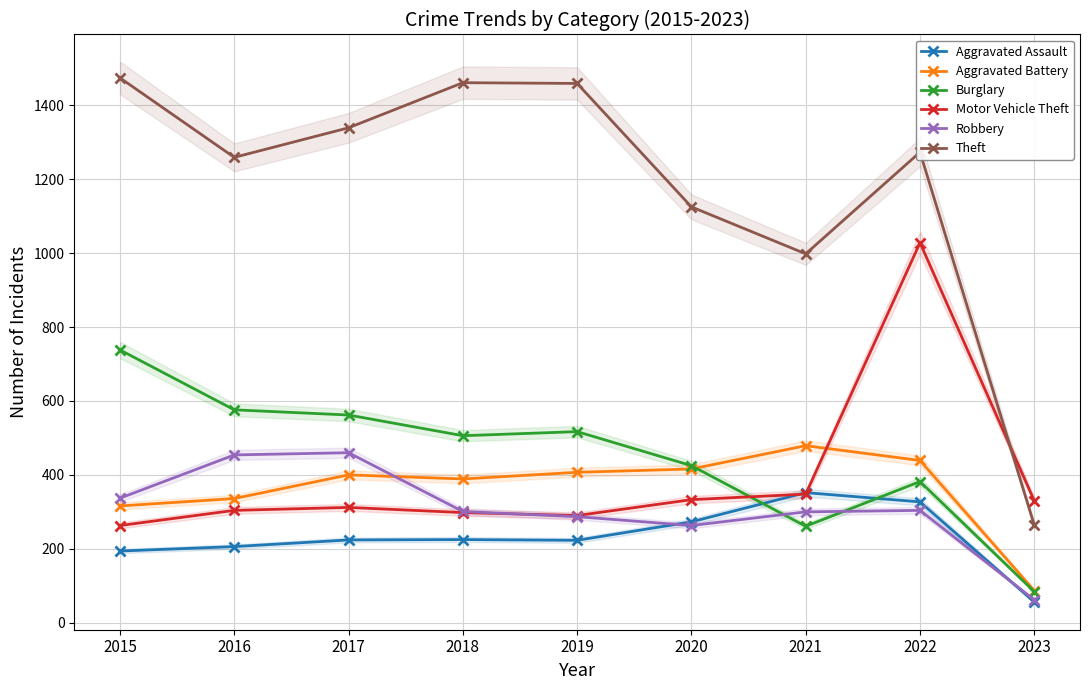

What is the sum of all Aggravated Assault values?

2080